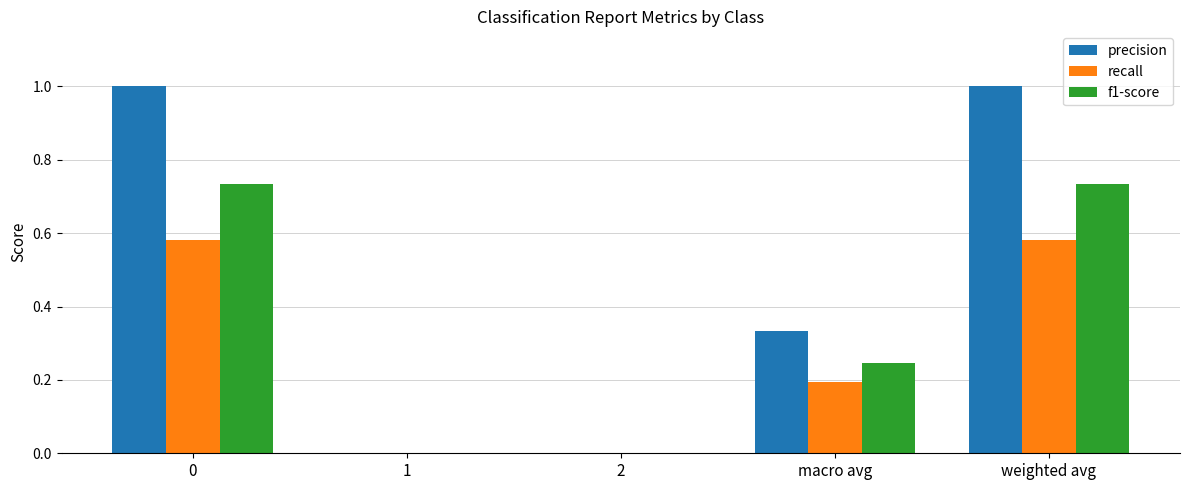

Which series changed the most between macro avg and weighted avg?

precision